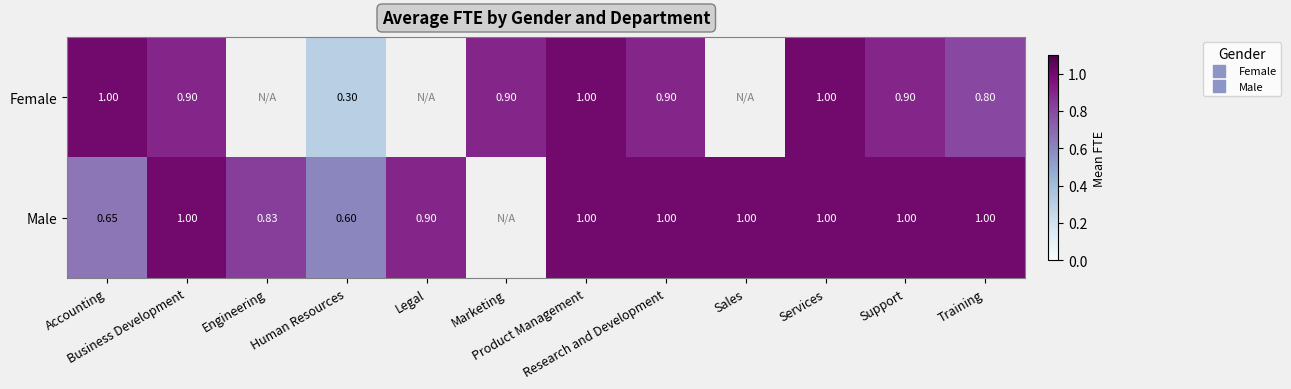

What is the difference between the Male values at Support and Legal?

0.1